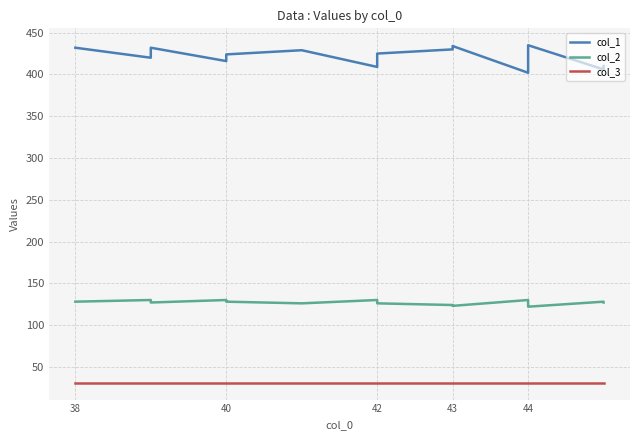

In col_1, how many points are lower than both neighbors (excluding endpoints)?

5